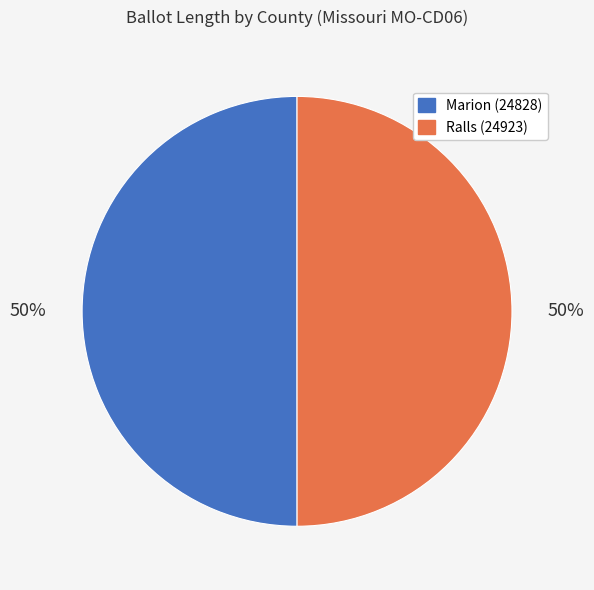

Combined, do Marion (24828) and Ralls (24923) account for over 50%?

Yes